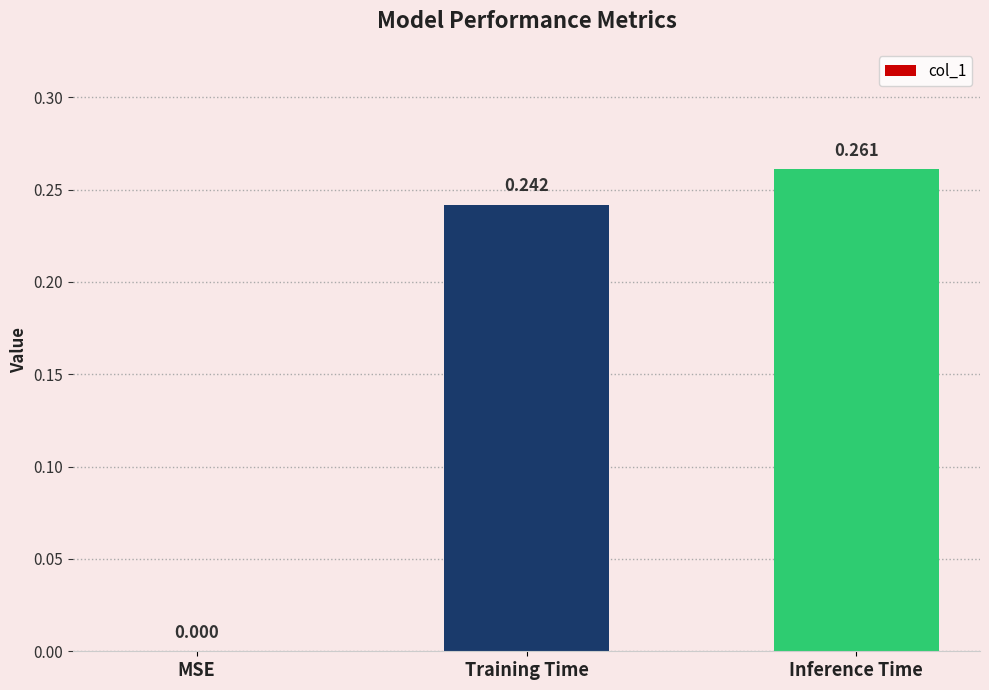

The chart shows a value of -0.1 at MSE. True or false?

False